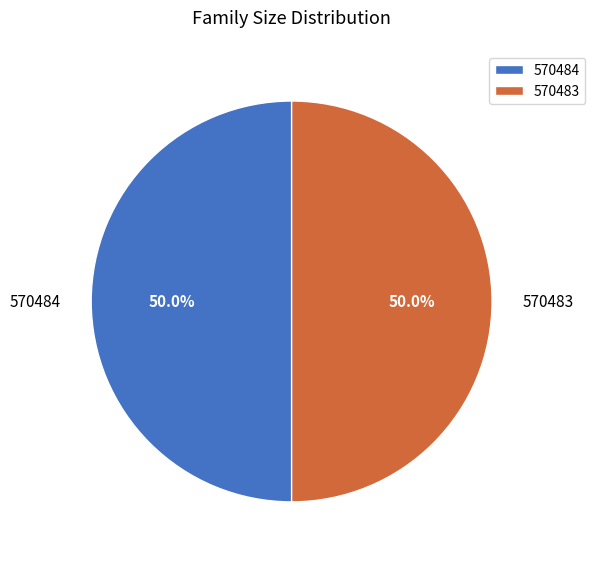

True or false: 570484 accounts for 50% of the total.

True